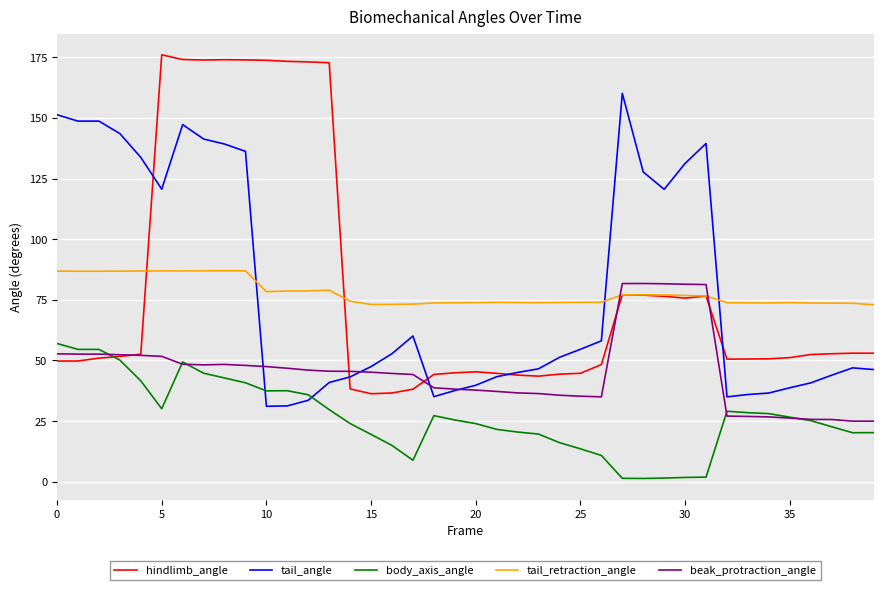

Which series has the widest spread of values?

hindlimb_angle